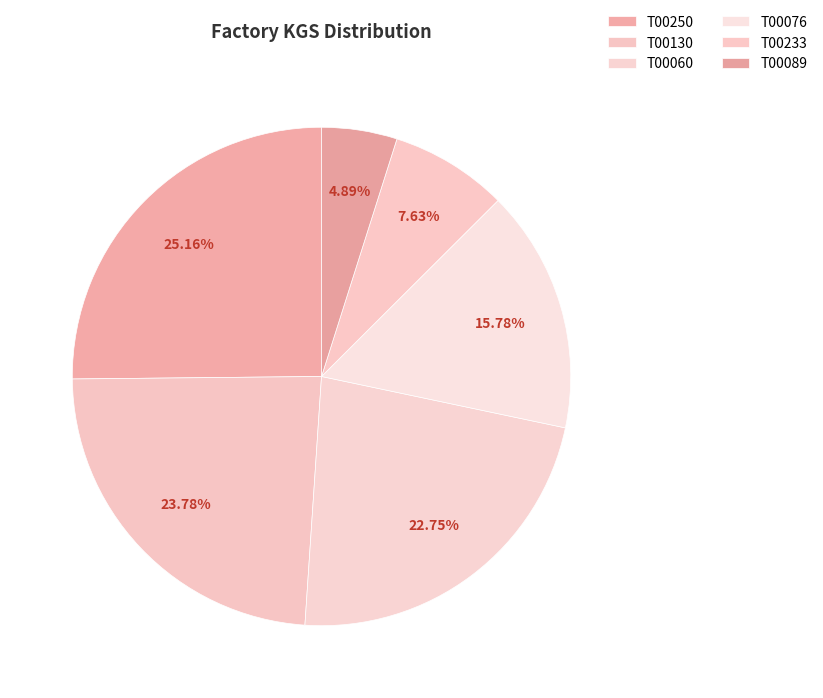

How many slices are in this pie chart?

6